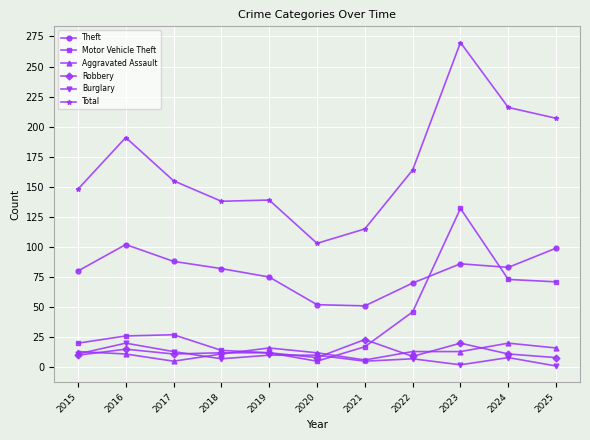

What is the spread (max minus min) of values at 2016?

180